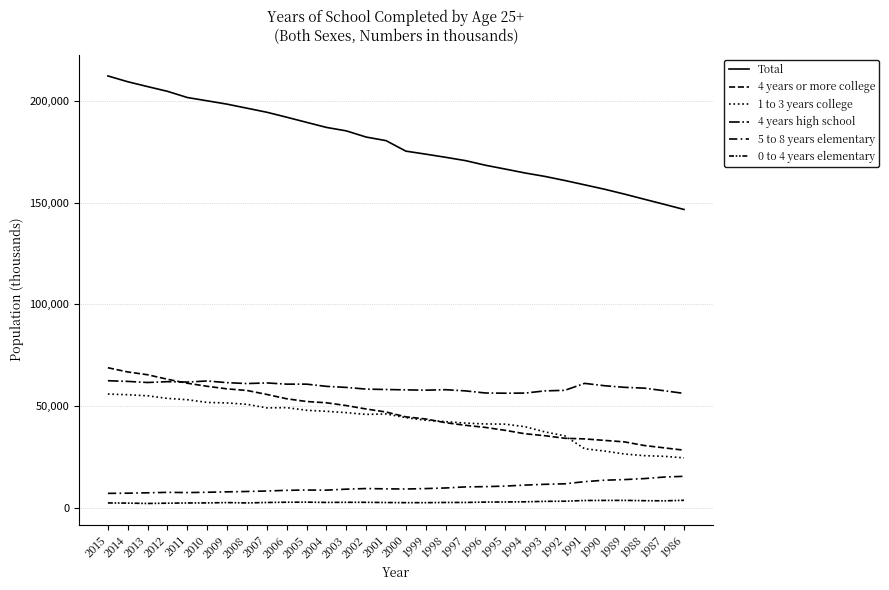

What is the minimum value shown in the chart?

2344